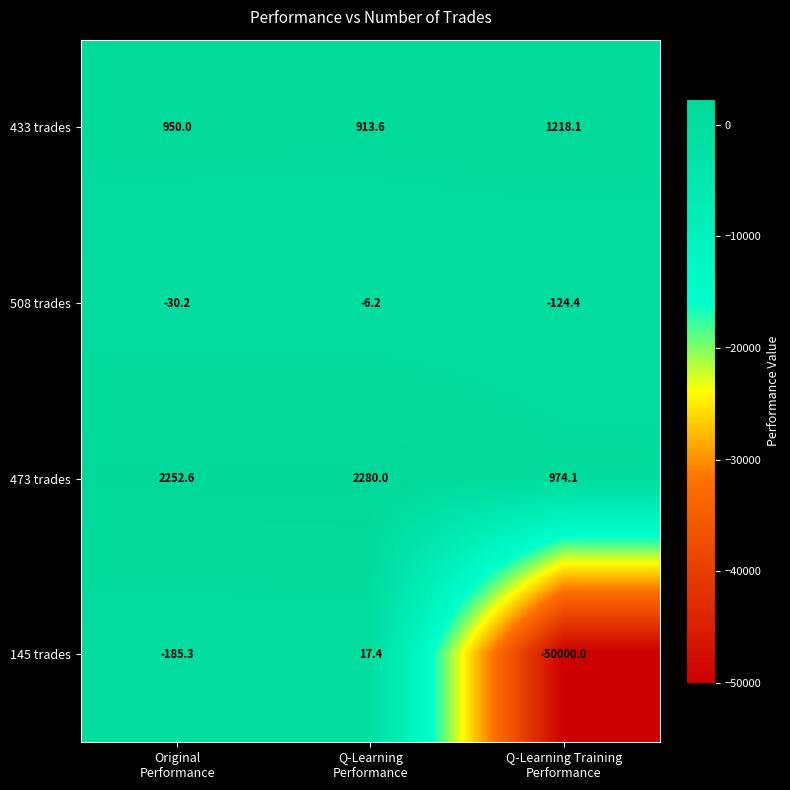

Between Original
Performance and Q-Learning Training
Performance, which series saw the biggest shift?

145 trades